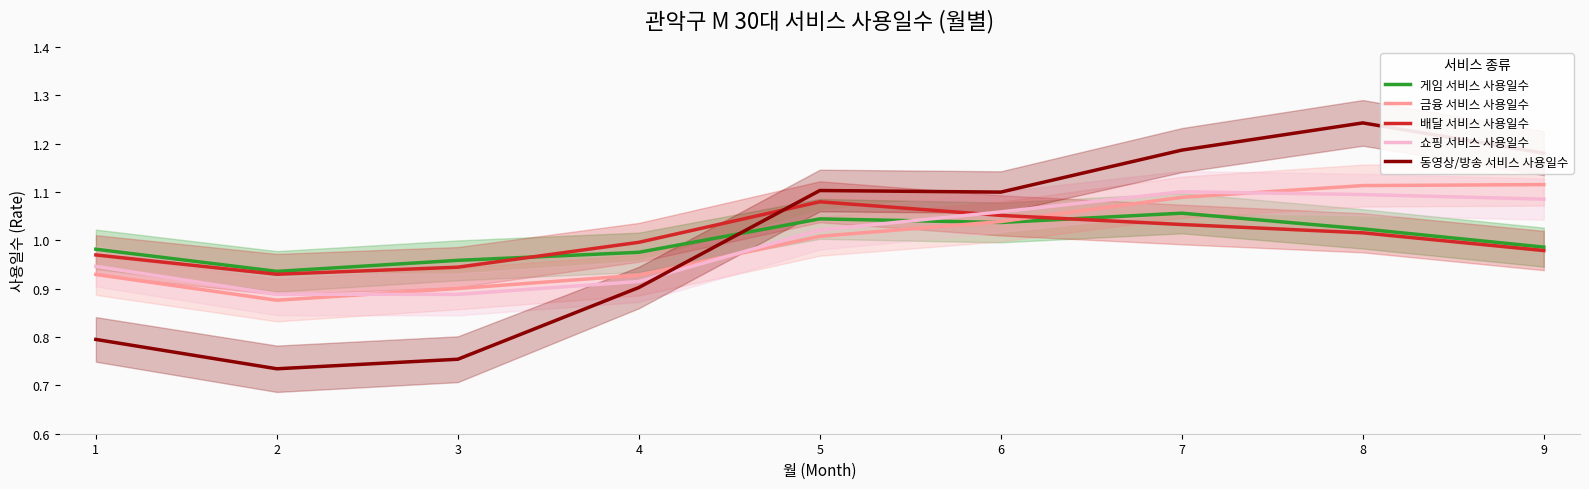

How many data points does each series have?

9